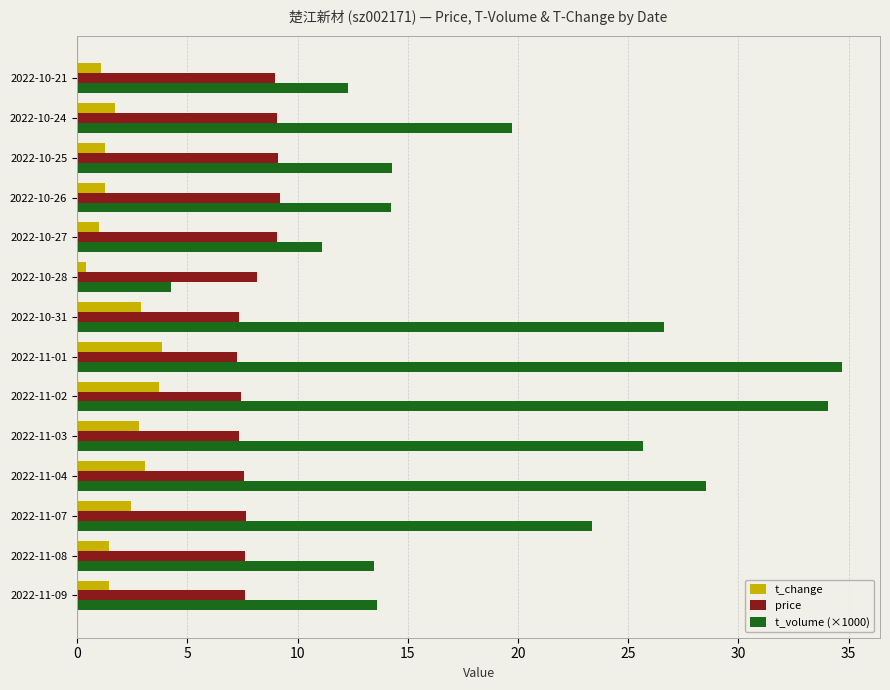

What are all the series names shown in the legend?

t_change, price, t_volume (×1000)